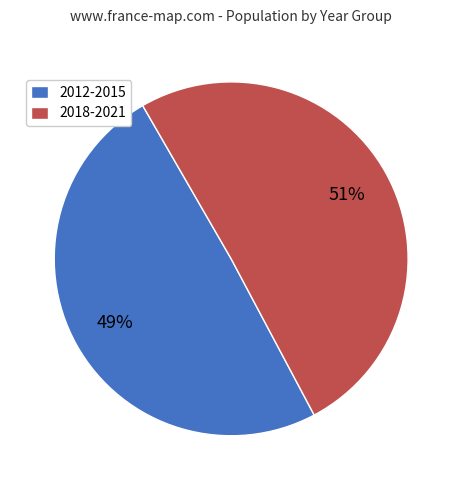

To the nearest percent, what portion does 2012-2015 represent?

49%